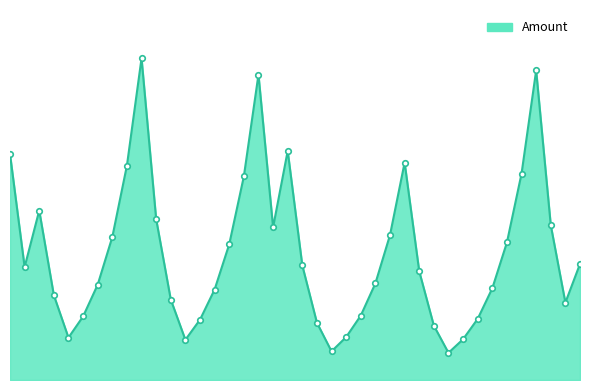

Reading right to left, transcribe all the data shown in this chart.

5137.4	3424.9	6849.8	13699.6	9133.1	6088.7	4059.2	2706.1	1804.1	1202.7	2405.4	4810.8	9621.7	6414.5	4276.3	2850.9	1900.6	1267.1	2534.1	5068.2	10136.4	6757.6	13515.2	9010.2	6006.8	4004.5	2669.7	1779.8	3559.6	7119.1	14238.3	9492.2	6328.1	4218.8	2812.5	1875.0	3750.0	7500.0	5000.0	10000.0